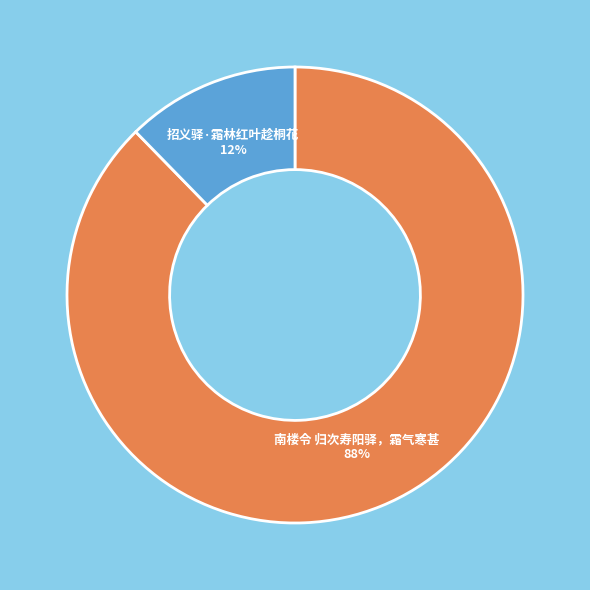

What is the majority slice?

南楼令 归次寿阳驿，霜气寒甚